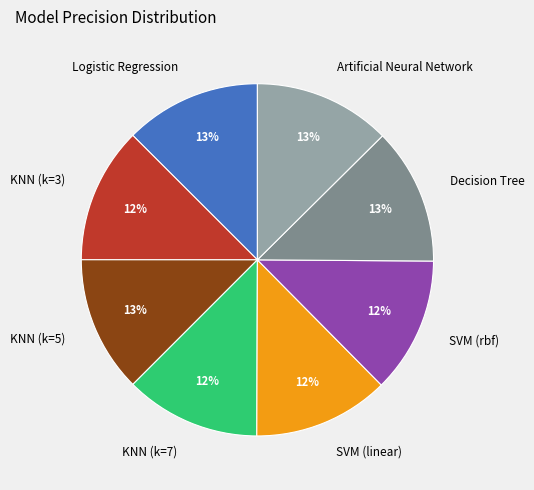

How many segments does this pie chart have?

8